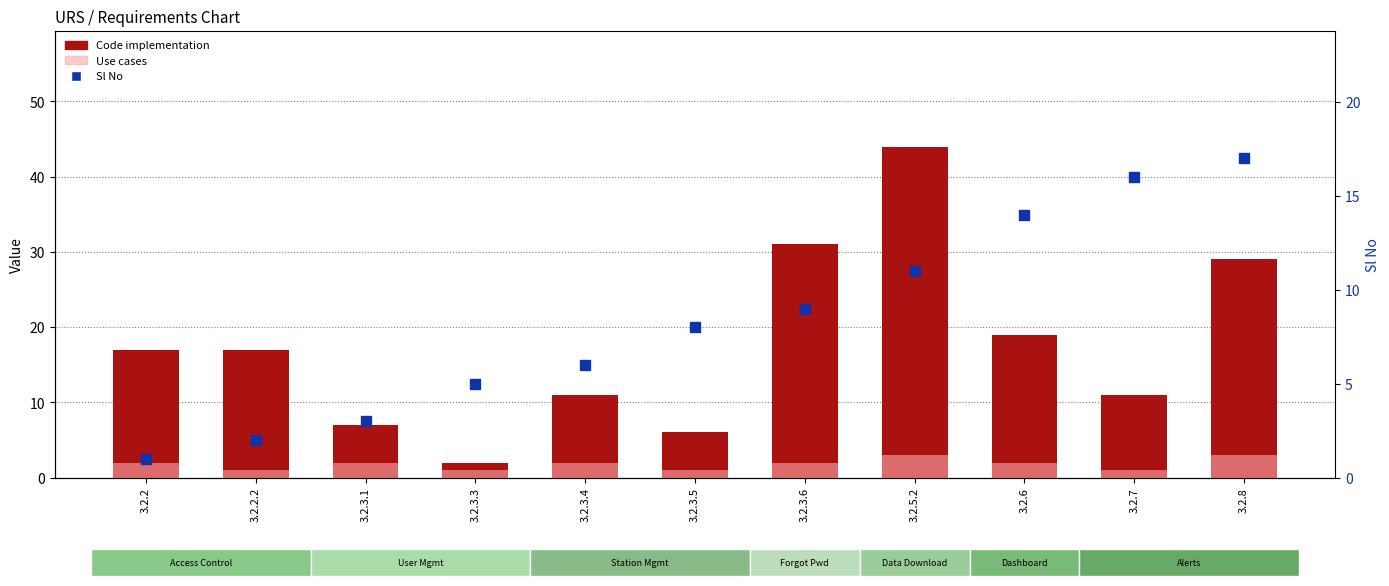

Reading left to right, what are all the values shown in this chart?

Code implementation: 3.2.2=17	3.2.2.2=17	3.2.3.1=7	3.2.3.3=2	3.2.3.4=11	3.2.3.5=6	3.2.3.6=31	3.2.5.2=44	3.2.6=19	3.2.7=11	3.2.8=29
Use cases: 3.2.2=2	3.2.2.2=1	3.2.3.1=2	3.2.3.3=1	3.2.3.4=2	3.2.3.5=1	3.2.3.6=2	3.2.5.2=3	3.2.6=2	3.2.7=1	3.2.8=3
Sl No: 3.2.2=1	3.2.2.2=2	3.2.3.1=3	3.2.3.3=5	3.2.3.4=6	3.2.3.5=8	3.2.3.6=9	3.2.5.2=11	3.2.6=14	3.2.7=16	3.2.8=17